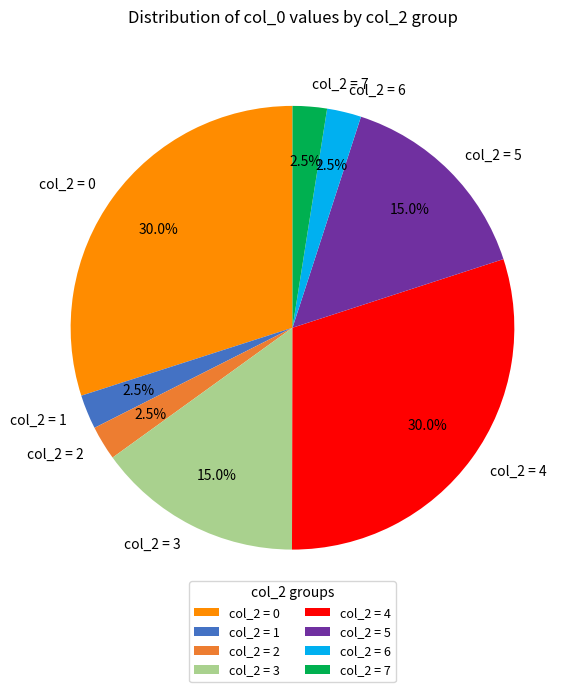

Does any single category account for the majority?

No